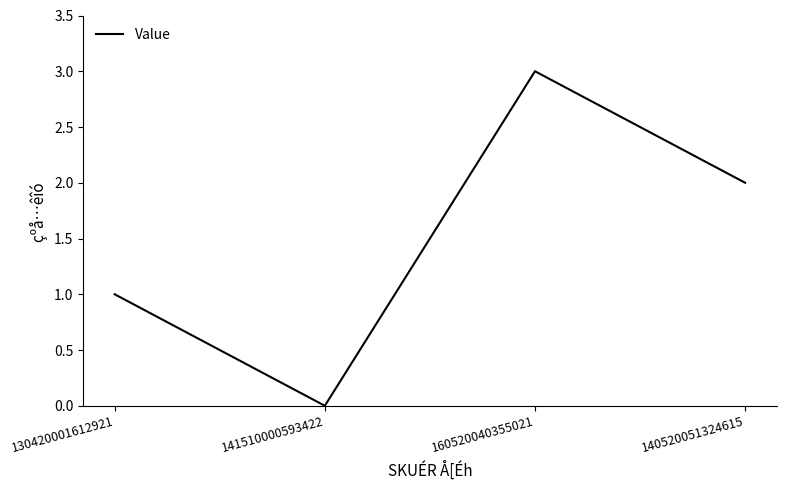

How many distinct data groups are displayed?

1